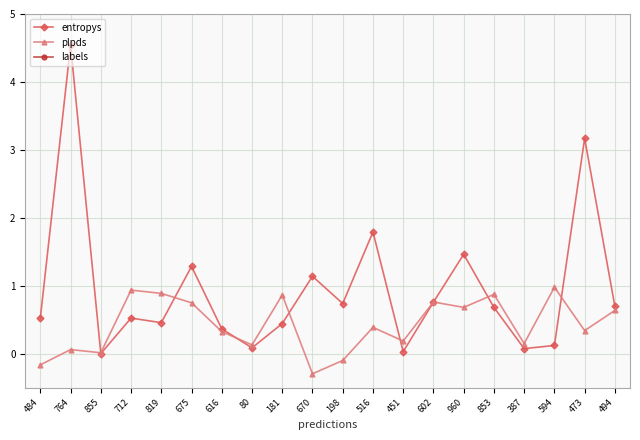

At which category does the chart reach its minimum across all series?

670